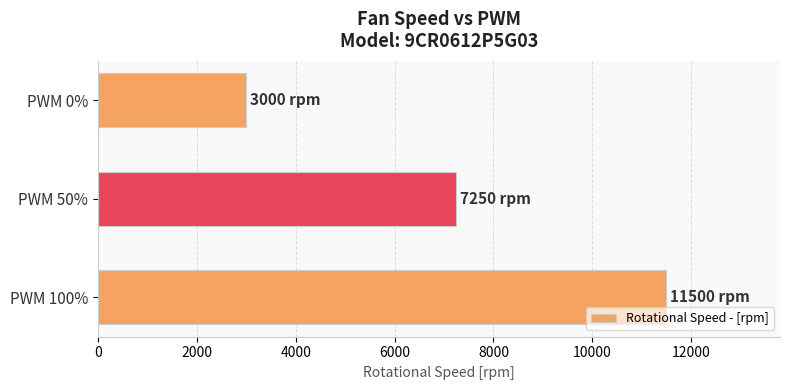

Reading bottom to top, extract all data points from this chart.

PWM 100%=11500	PWM 50%=7250	PWM 0%=3000